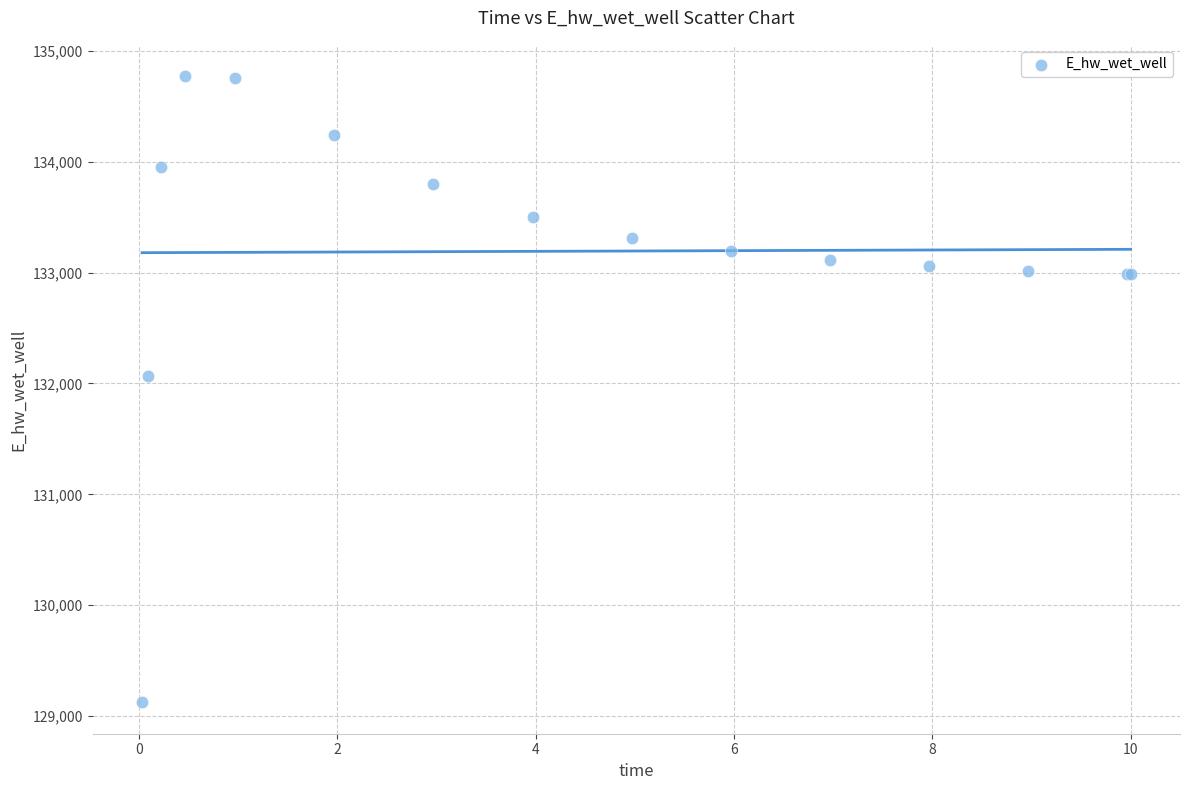

What Y value in the scatter plot is closest to 131947?

132070.8